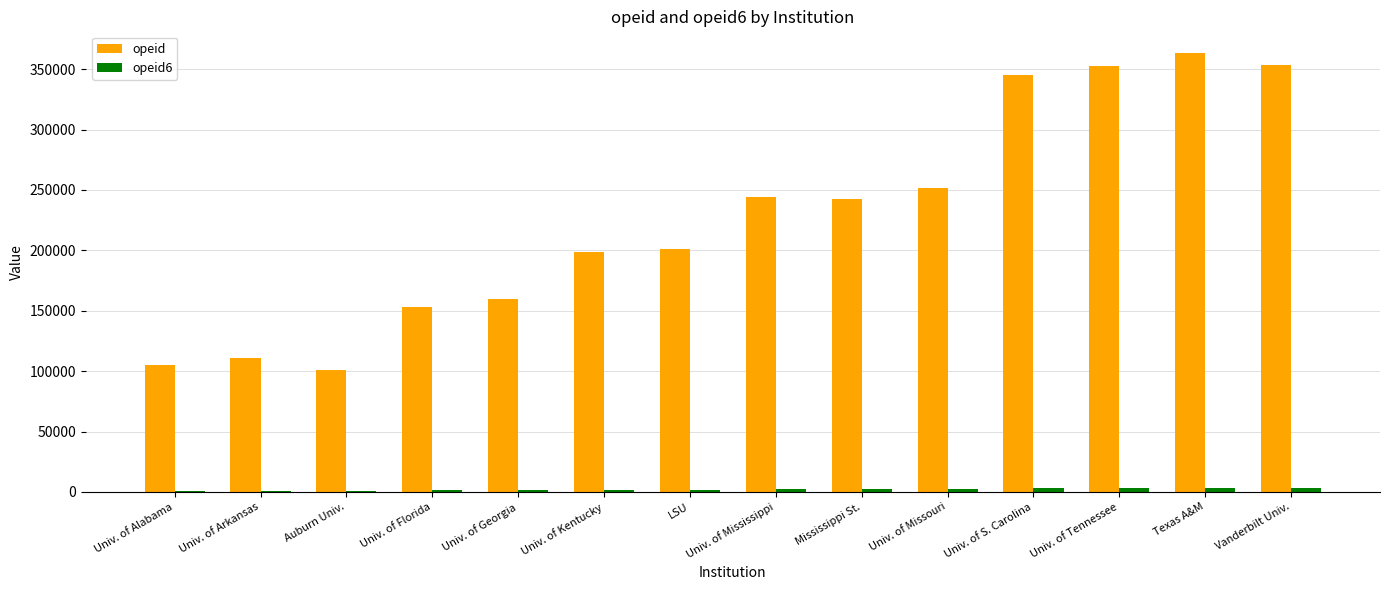

What is the sum of all opeid values?

3182400